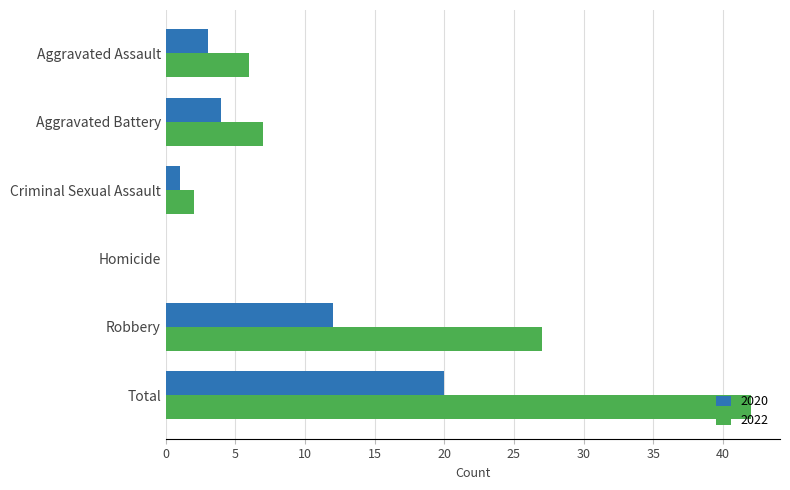

What is the difference between the 2022 values at Aggravated Battery and Aggravated Assault?

1